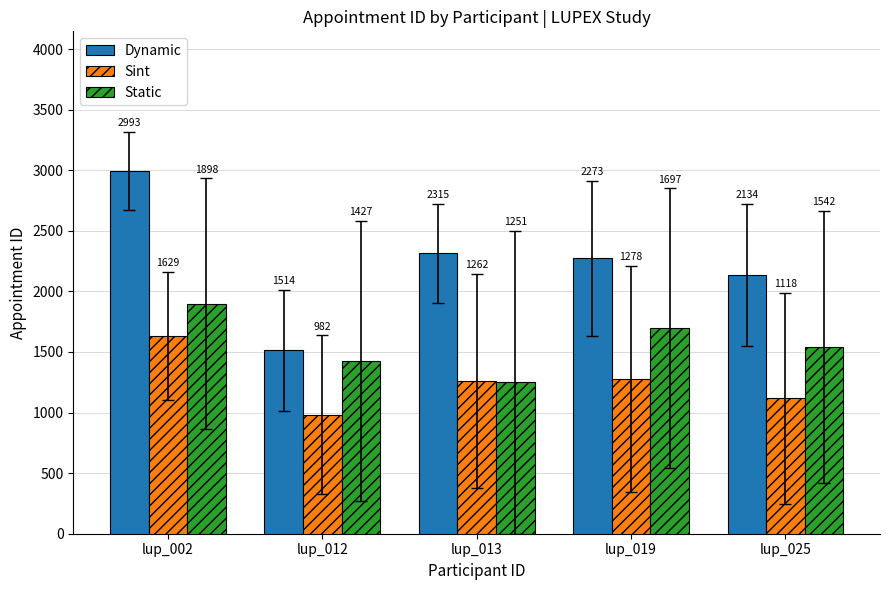

At which category is the sum across all series the highest?

lup_002